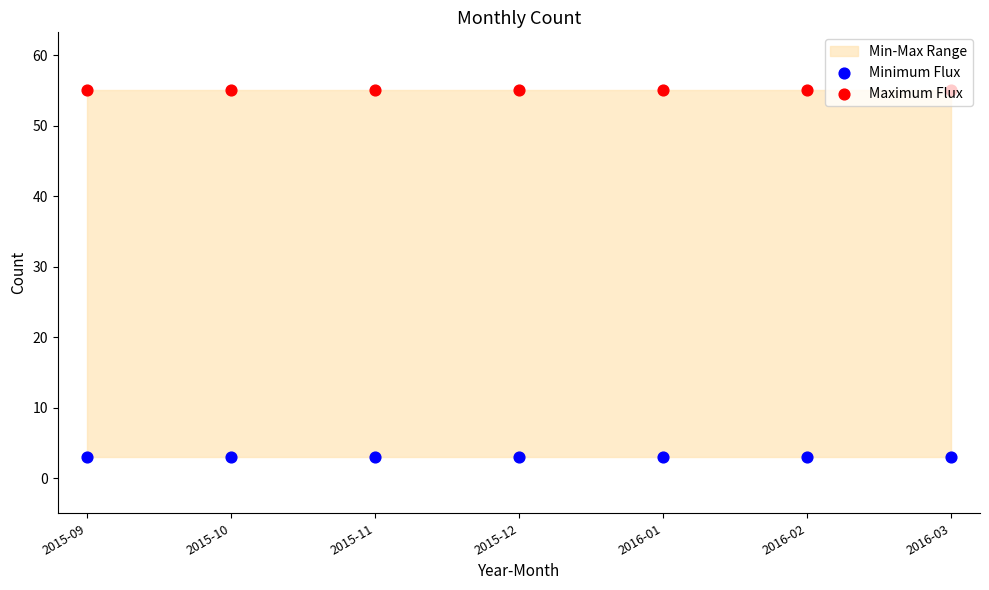

Is the value of Minimum Flux at 2015-09 greater than the value of Maximum Flux at 2016-01?

No